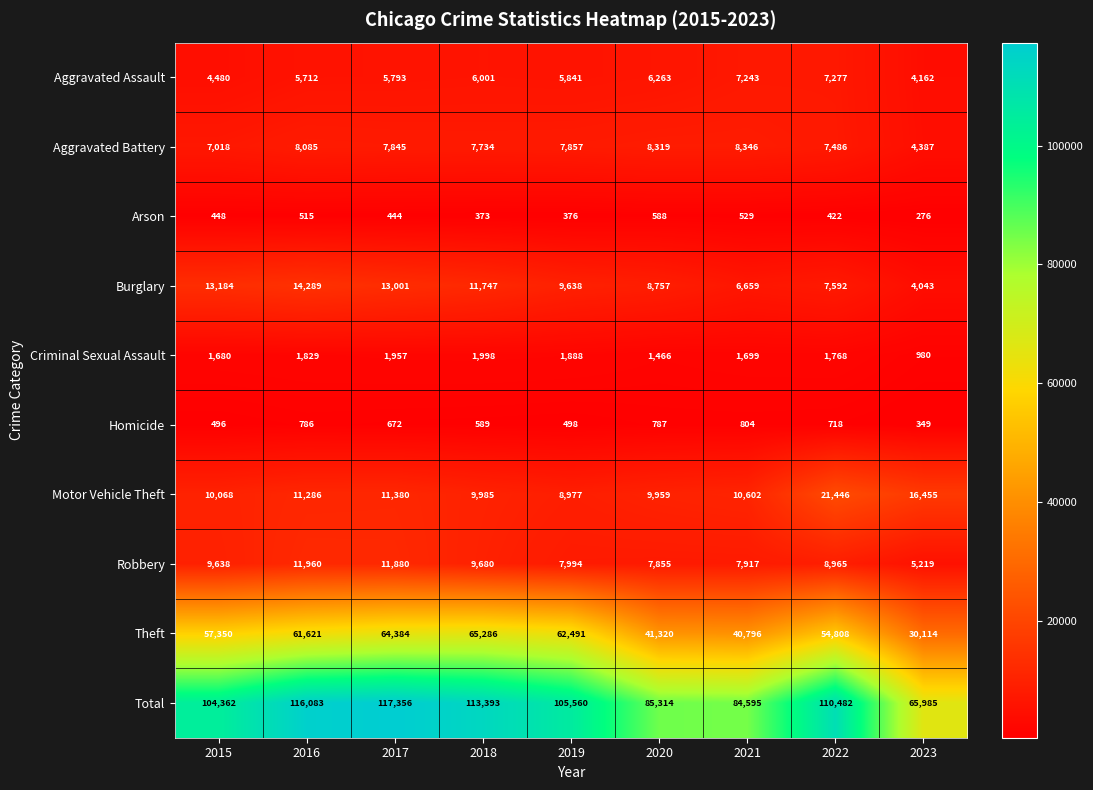

What is the difference between the maximum and second lowest values in the Robbery series?

4105